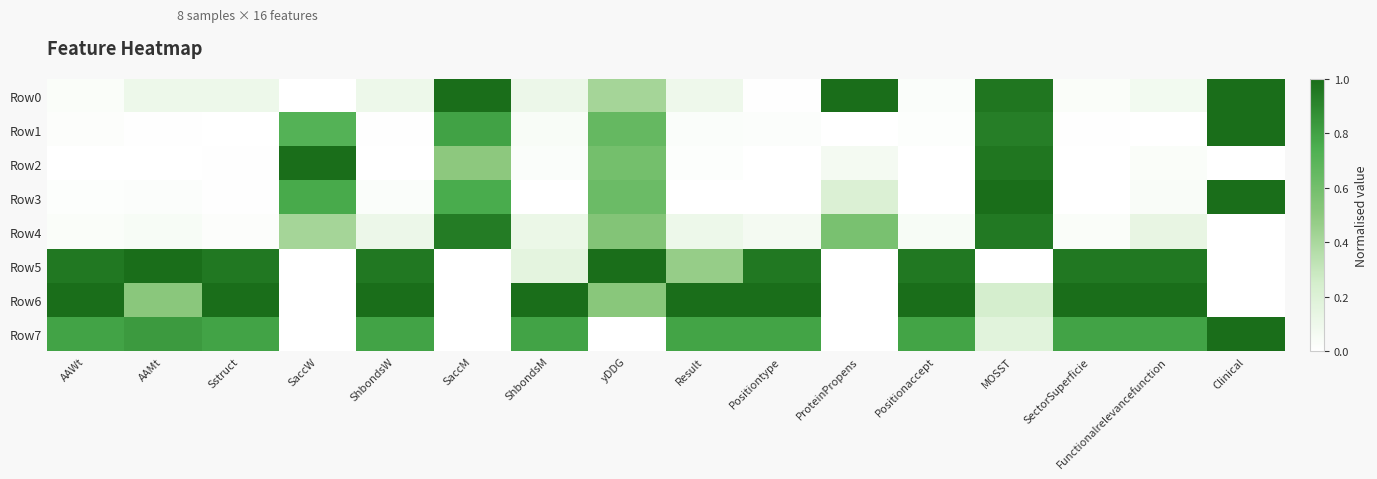

Reading left to right, extract all data points from this chart.

Row0: AAWt=0.0	AAMt=0.1	Sstruct=0.1	SaccW=0.0	ShbondsW=0.1	SaccM=1.0	ShbondsM=0.1	yDDG=0.4	Result=0.1	Positiontype=0.0	ProteinPropens=1.0	Positionaccept=0.0	MOSST=1.0	SectorSuperficie=0.0	Functionalrelevancefunction=0.1	Clinical=1.0
Row1: AAWt=0.0	AAMt=0.0	Sstruct=0.0	SaccW=0.7	ShbondsW=0.0	SaccM=0.8	ShbondsM=0.0	yDDG=0.7	Result=0.0	Positiontype=0.0	ProteinPropens=0.0	Positionaccept=0.0	MOSST=0.9	SectorSuperficie=0.0	Functionalrelevancefunction=0.0	Clinical=1.0
Row2: AAWt=0.0	AAMt=0.0	Sstruct=0.0	SaccW=1.0	ShbondsW=0.0	SaccM=0.5	ShbondsM=0.0	yDDG=0.6	Result=0.0	Positiontype=0.0	ProteinPropens=0.1	Positionaccept=0.0	MOSST=1.0	SectorSuperficie=0.0	Functionalrelevancefunction=0.0	Clinical=0.0
Row3: AAWt=0.0	AAMt=0.0	Sstruct=0.0	SaccW=0.8	ShbondsW=0.0	SaccM=0.8	ShbondsM=0.0	yDDG=0.6	Result=0.0	Positiontype=0.0	ProteinPropens=0.2	Positionaccept=0.0	MOSST=1.0	SectorSuperficie=0.0	Functionalrelevancefunction=0.0	Clinical=1.0
Row4: AAWt=0.0	AAMt=0.0	Sstruct=0.0	SaccW=0.4	ShbondsW=0.1	SaccM=0.9	ShbondsM=0.1	yDDG=0.5	Result=0.1	Positiontype=0.1	ProteinPropens=0.6	Positionaccept=0.0	MOSST=1.0	SectorSuperficie=0.0	Functionalrelevancefunction=0.1	Clinical=0.0
Row5: AAWt=1.0	AAMt=1.0	Sstruct=1.0	SaccW=0.0	ShbondsW=1.0	SaccM=0.0	ShbondsM=0.2	yDDG=1.0	Result=0.5	Positiontype=1.0	ProteinPropens=0.0	Positionaccept=1.0	MOSST=0.0	SectorSuperficie=1.0	Functionalrelevancefunction=1.0	Clinical=0.0
Row6: AAWt=1.0	AAMt=0.5	Sstruct=1.0	SaccW=0.0	ShbondsW=1.0	SaccM=0.0	ShbondsM=1.0	yDDG=0.5	Result=1.0	Positiontype=1.0	ProteinPropens=0.0	Positionaccept=1.0	MOSST=0.2	SectorSuperficie=1.0	Functionalrelevancefunction=1.0	Clinical=0.0
Row7: AAWt=0.8	AAMt=0.8	Sstruct=0.8	SaccW=0.0	ShbondsW=0.8	SaccM=0.0	ShbondsM=0.8	yDDG=0.0	Result=0.8	Positiontype=0.8	ProteinPropens=0.0	Positionaccept=0.8	MOSST=0.2	SectorSuperficie=0.8	Functionalrelevancefunction=0.8	Clinical=1.0